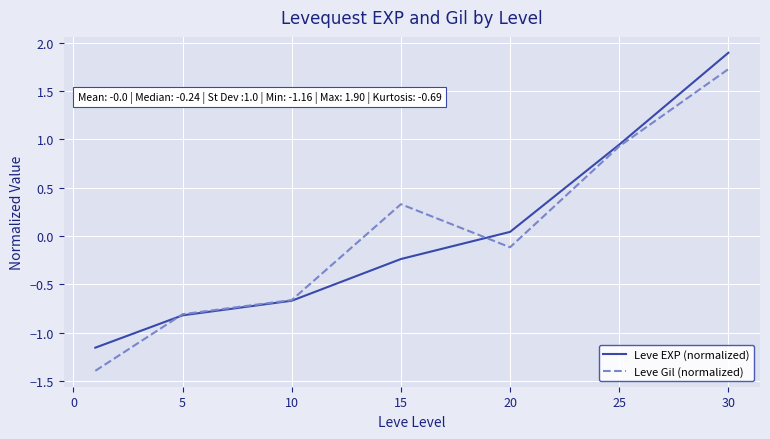

What is the minimum value for Leve Gil (normalized)?

-1.4